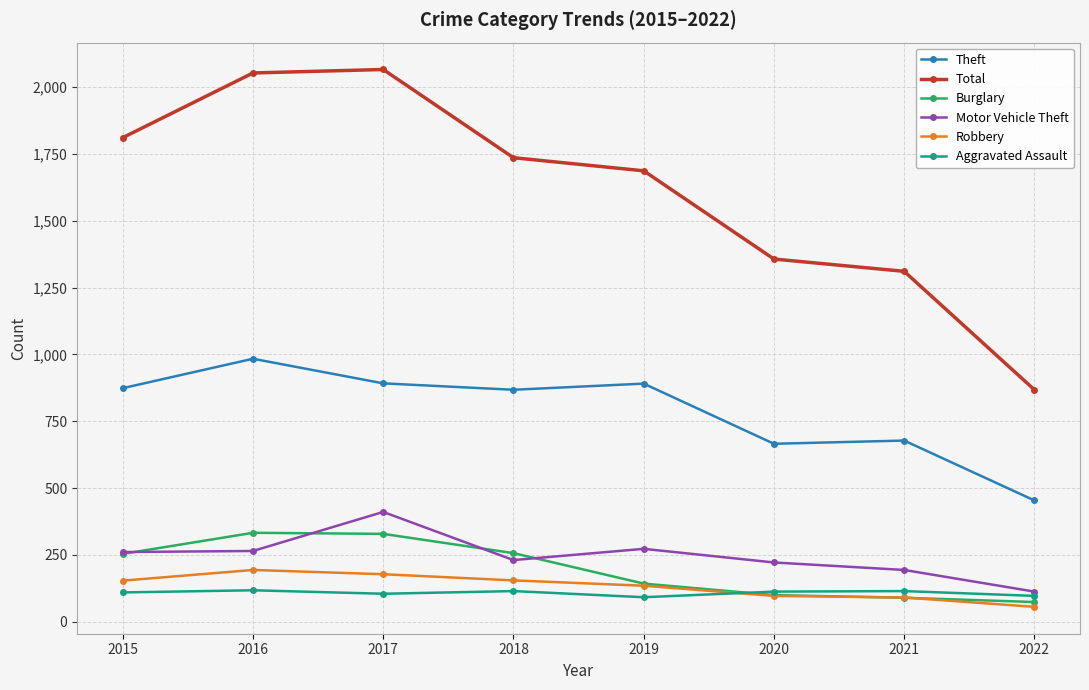

True or false: Theft has a value of 655 at 2022.

False